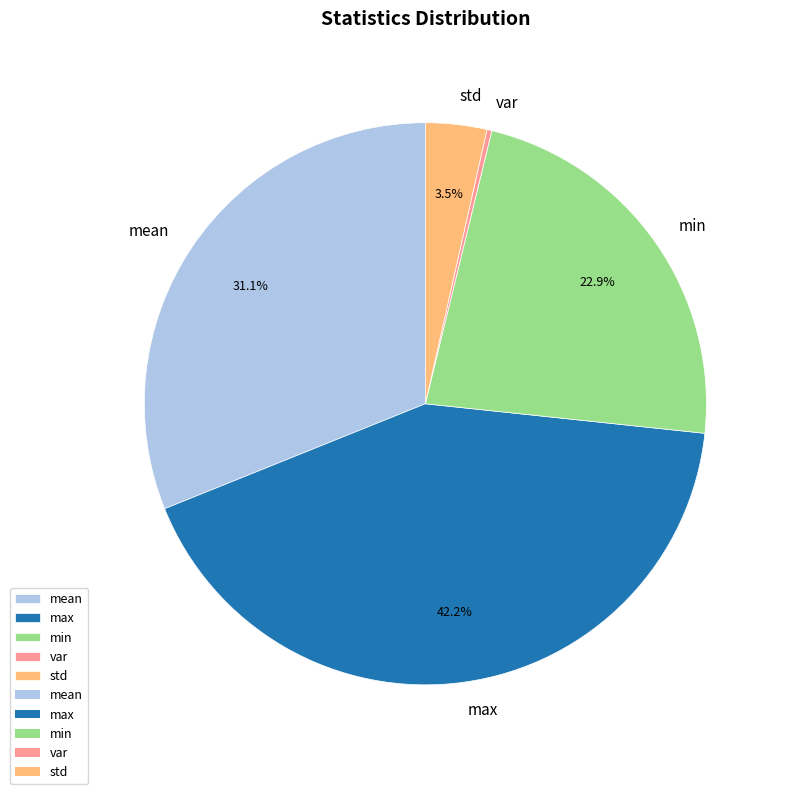

To the nearest percent, what is the difference between the largest and smallest slice percentages?

42%